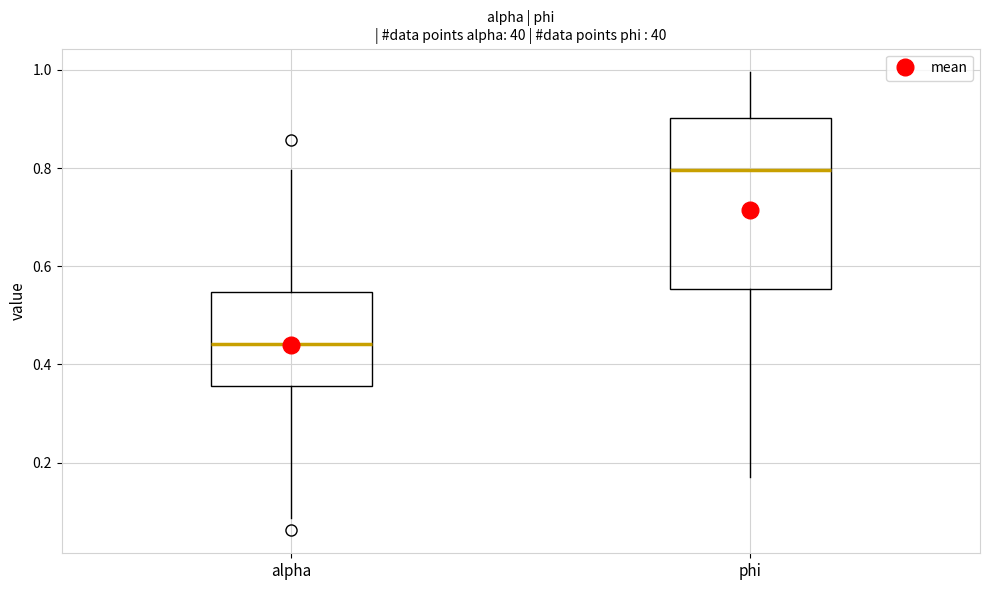

Reading left to right, read every box against the y-axis: the position of its median line, the range the box covers, and the ends of its whiskers. The values are not printed on the chart, so give them approximately, as read against the axis.

alpha: median 0.44, box 0.36 to 0.54, whiskers 0.08 to 0.80
phi: median 0.80, box 0.56 to 0.90, whiskers 0.18 to 1.00